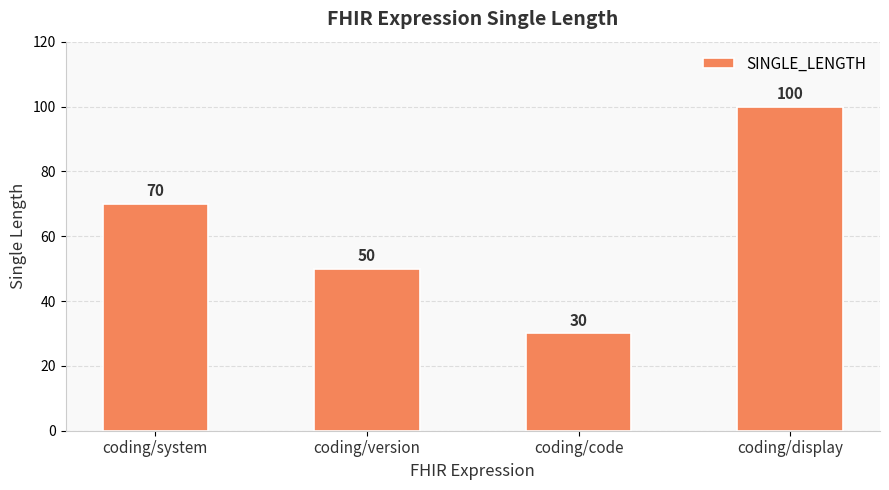

Count the number of data series in this chart.

1